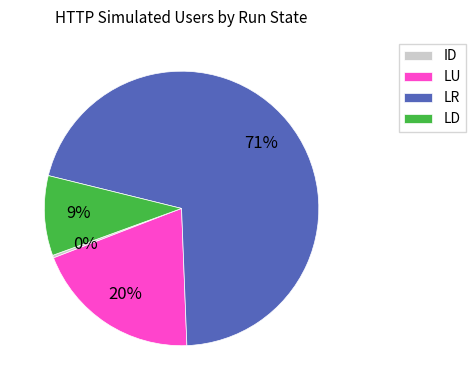

Does LU account for over 50% of the chart?

No